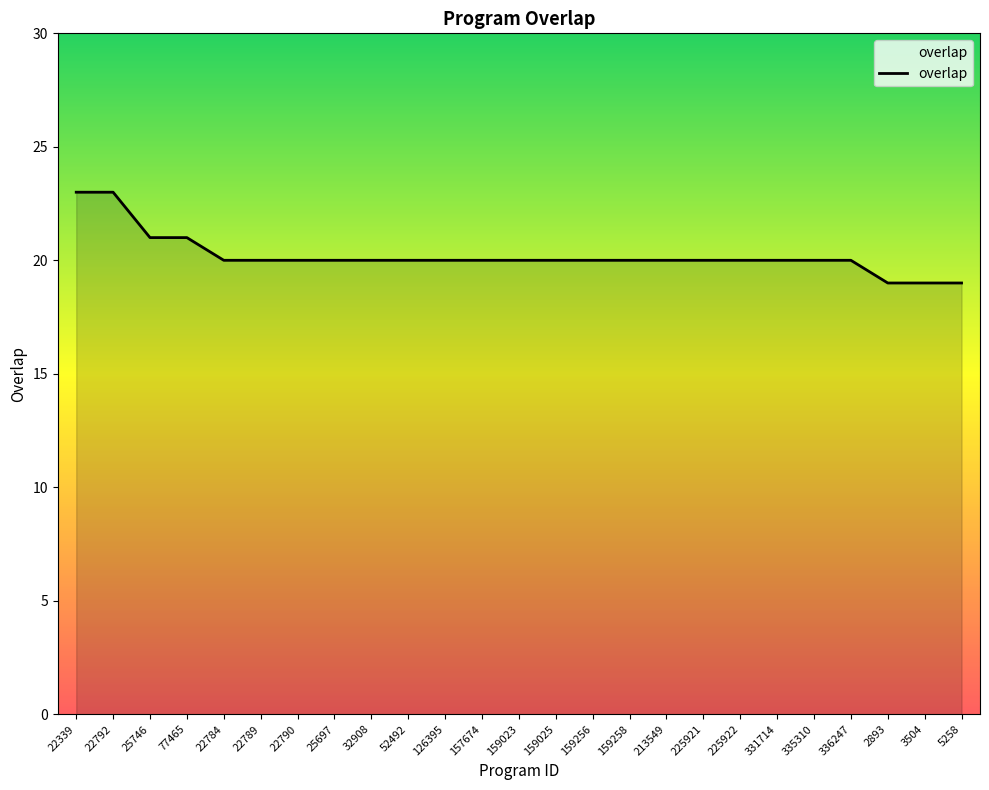

The chart shows a value of 20 at 335310. True or false?

True